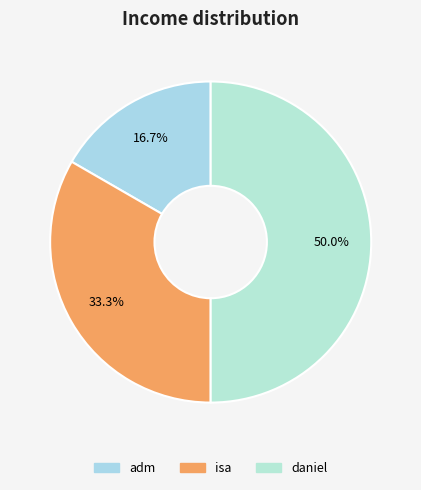

Count the number of slices in the pie.

3